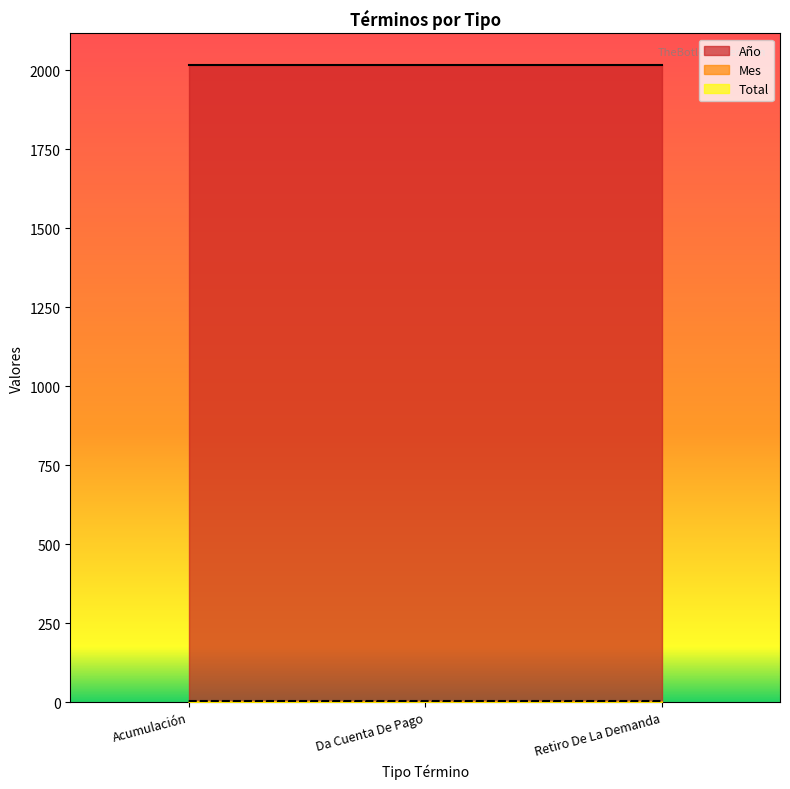

Where is Total nearest to the value 1?

Da Cuenta De Pago